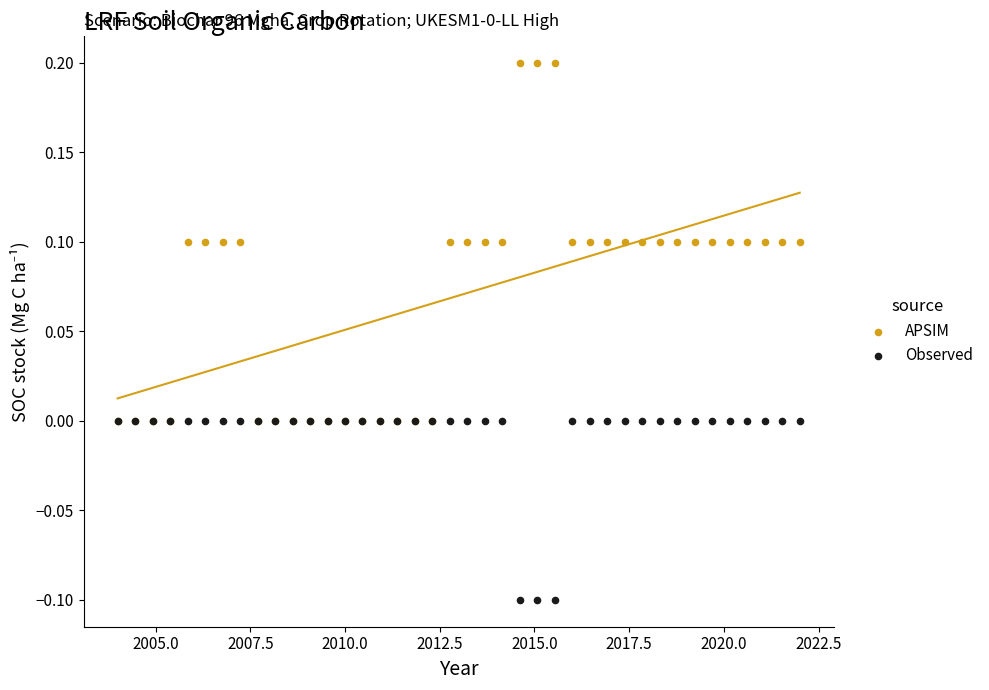

Which series reaches the minimum Y coordinate?

Observed